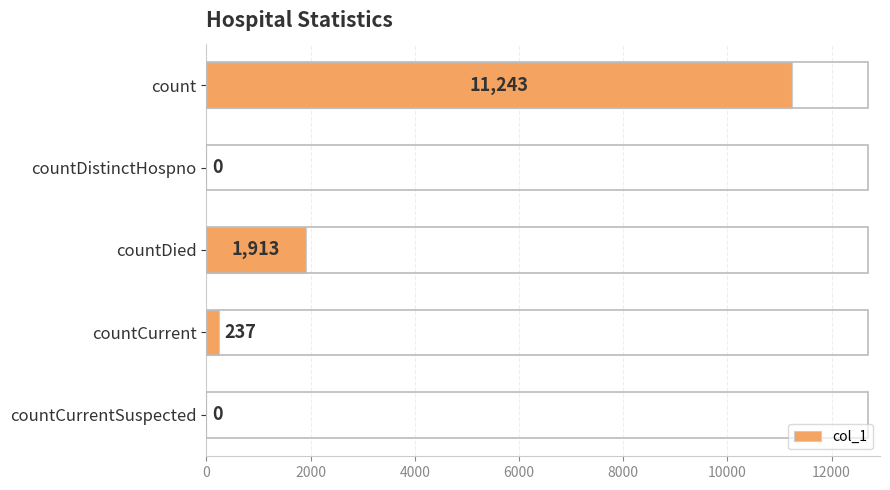

What is the maximum value shown in the chart?

11243